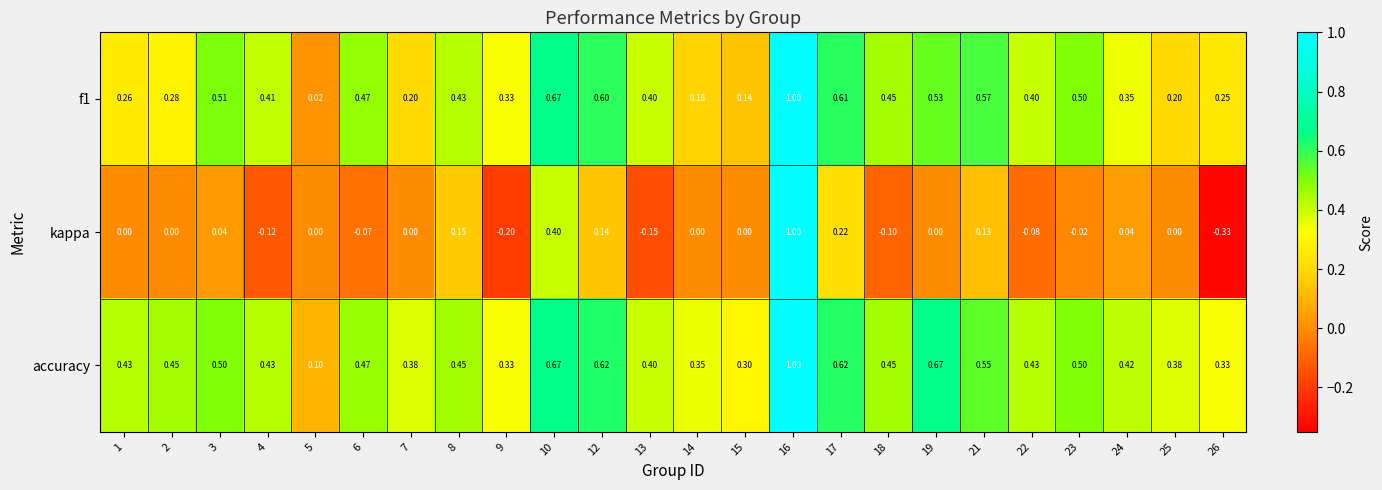

Is the value of accuracy at 12 greater than the value of kappa at 23?

Yes